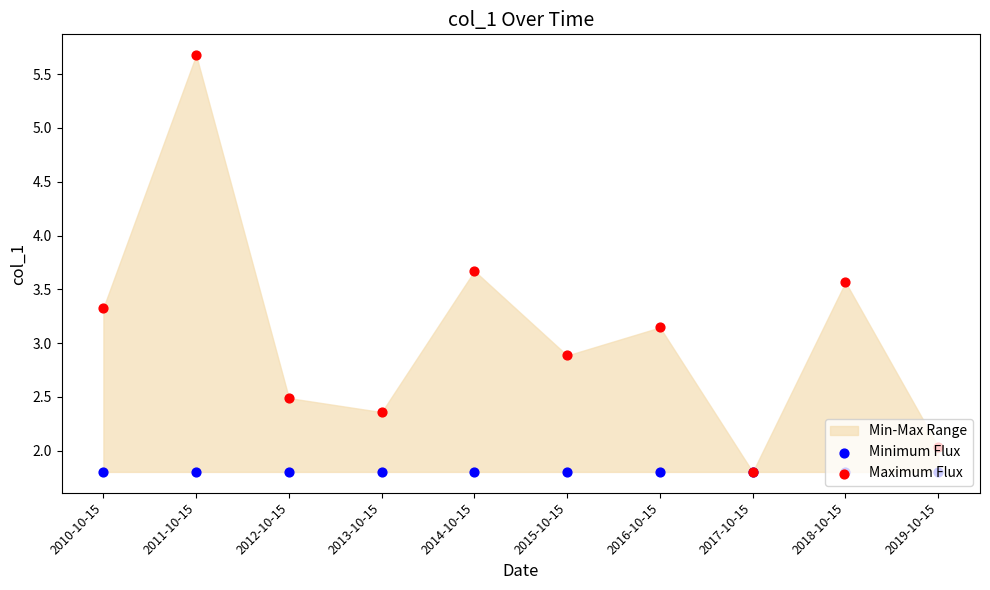

At which category is the sum across all series the highest?

2011-10-15